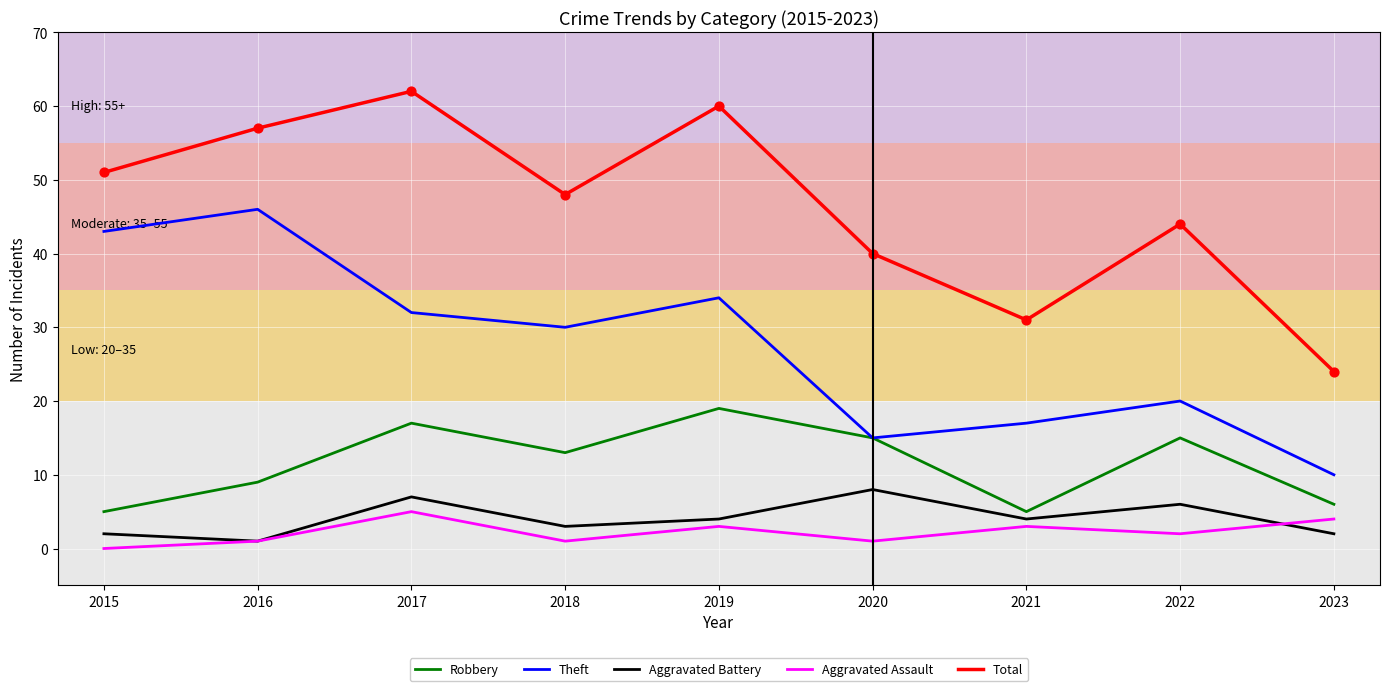

Is the value of Aggravated Assault at 2015 greater than the value of Aggravated Battery at 2022?

No